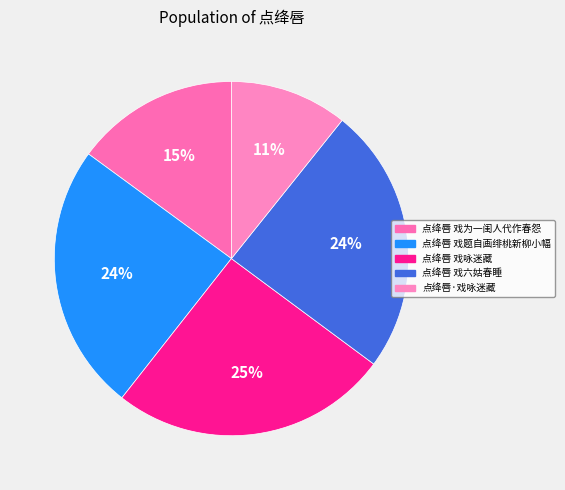

What is the largest slice in the pie chart?

点绛唇 戏咏迷藏